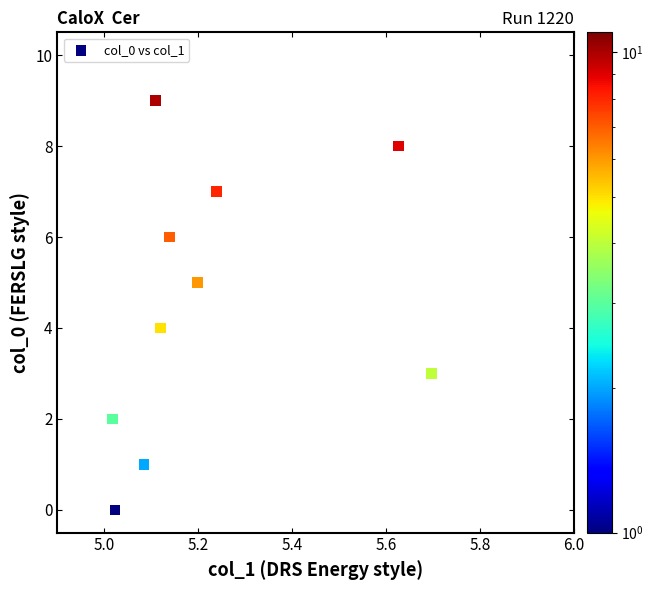

What is the range of Y values (max minus min)?

9